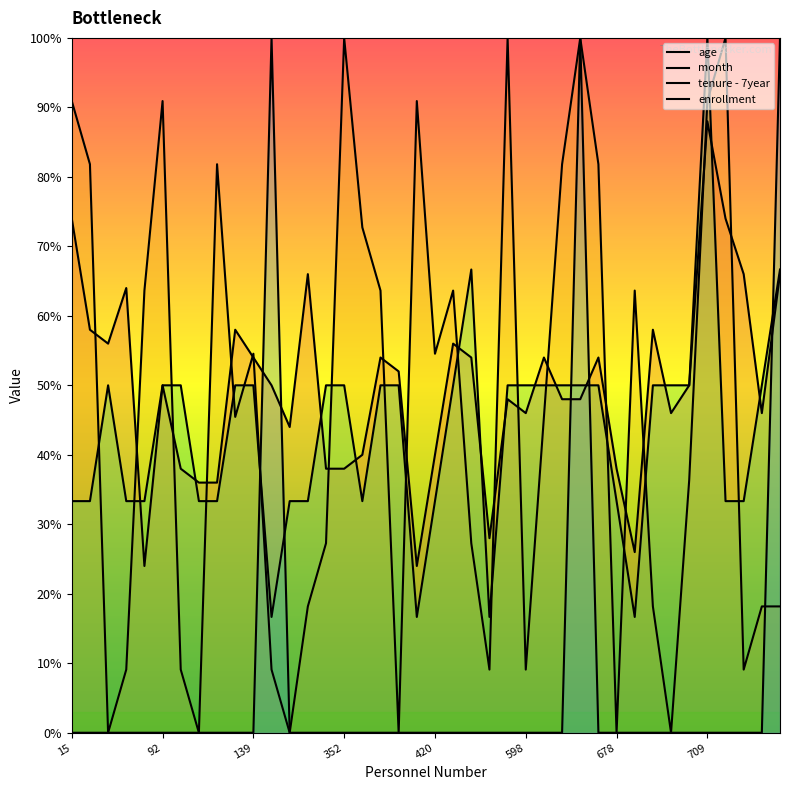

At which label does month first exceed 45?

15